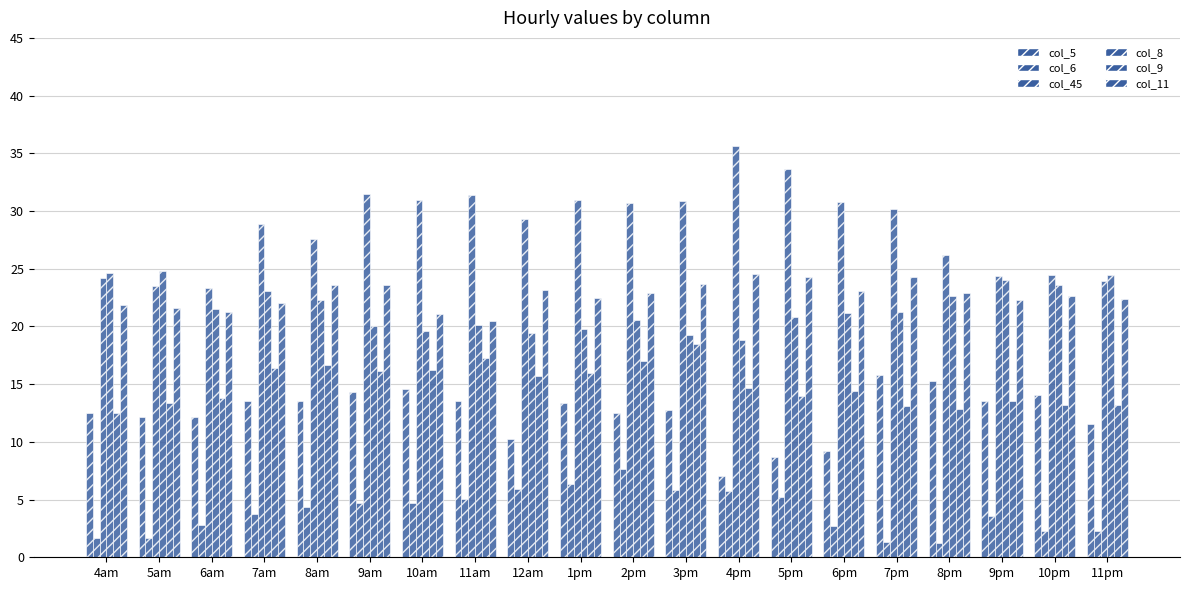

At which label does col_45 reach its minimum?

6am